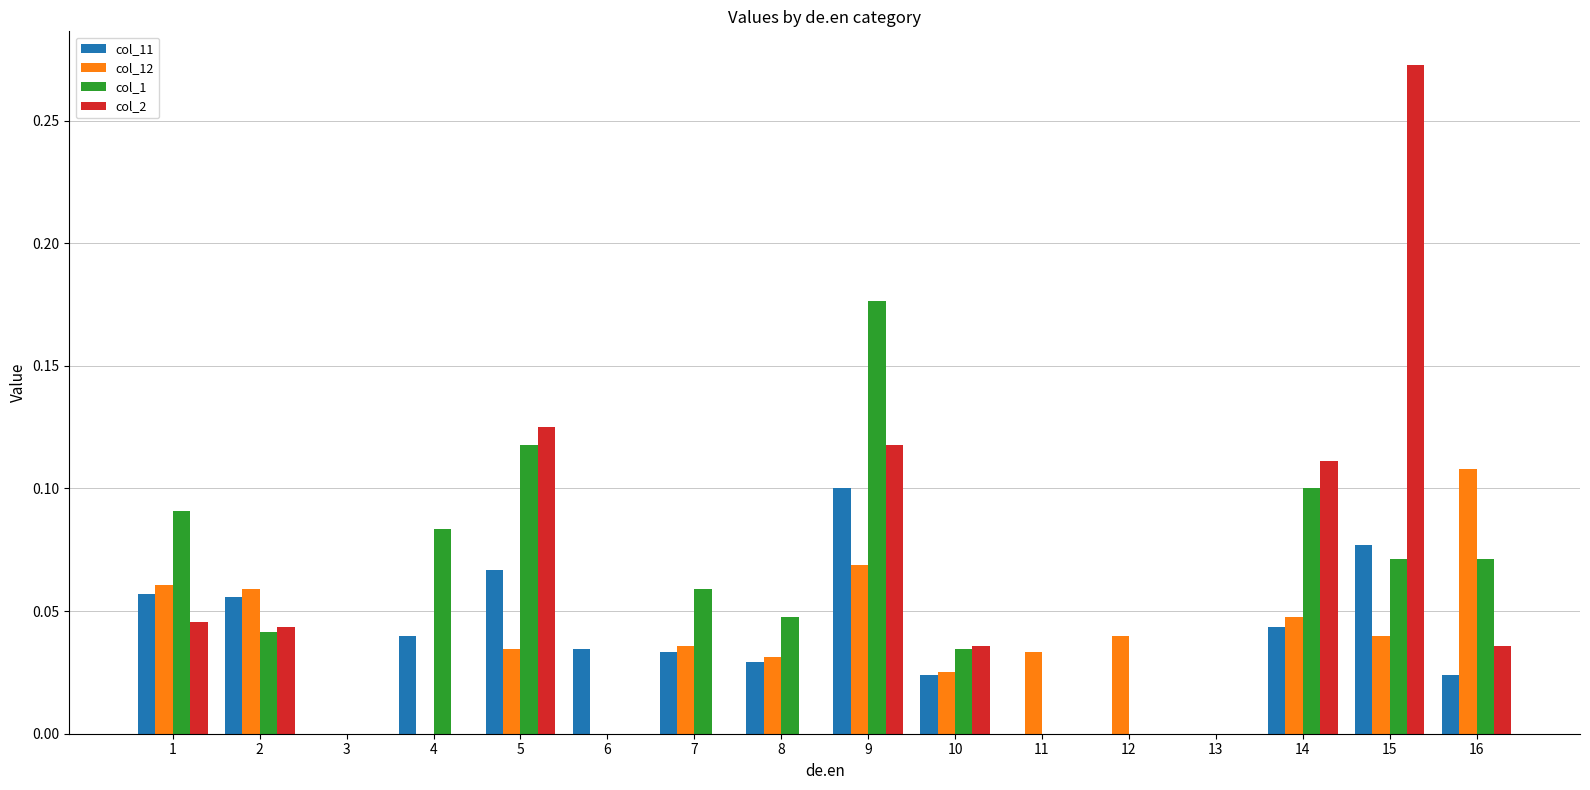

Is the value of col_12 at 4 greater than the value of col_1 at 1?

No